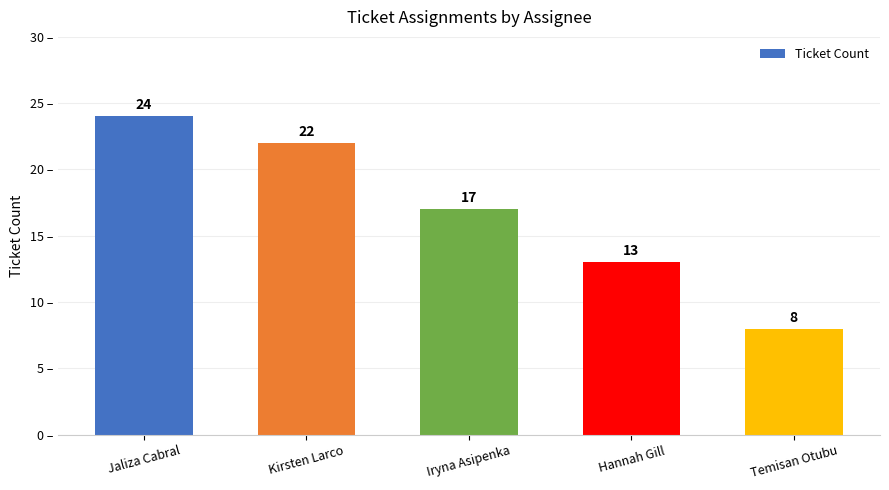

How many series are shown in this chart?

1